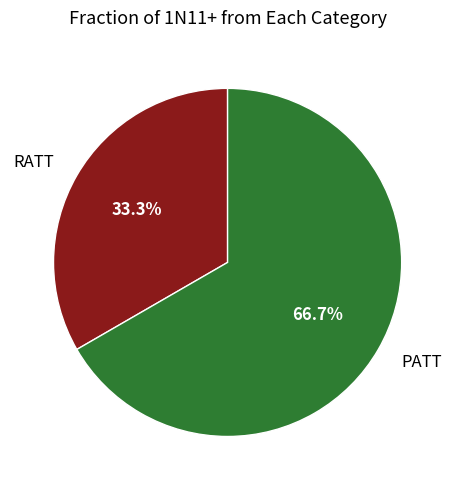

Is PATT the majority of the pie?

Yes